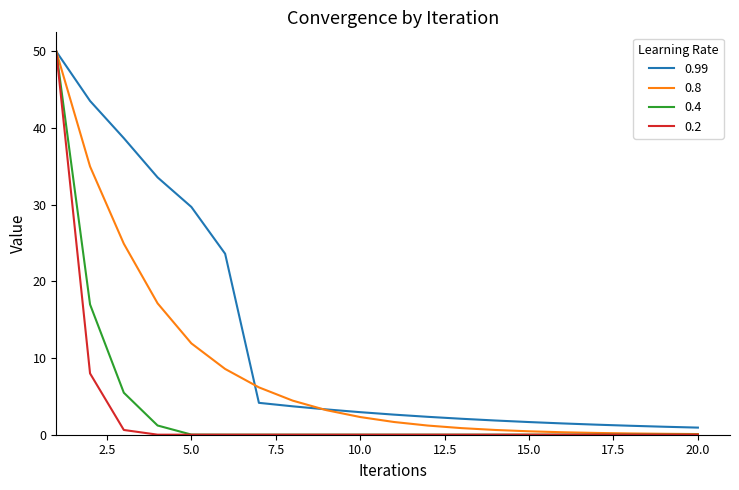

What is the highest value of the 0.8 series?

50.0